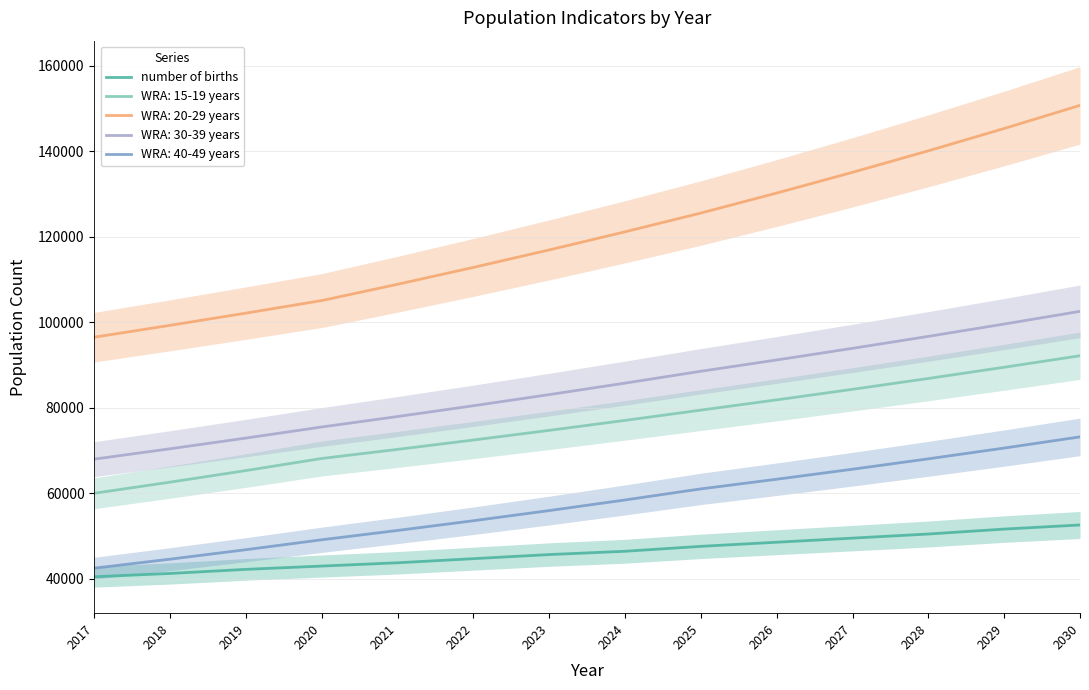

Is this an area chart (filled region under the line)?

No